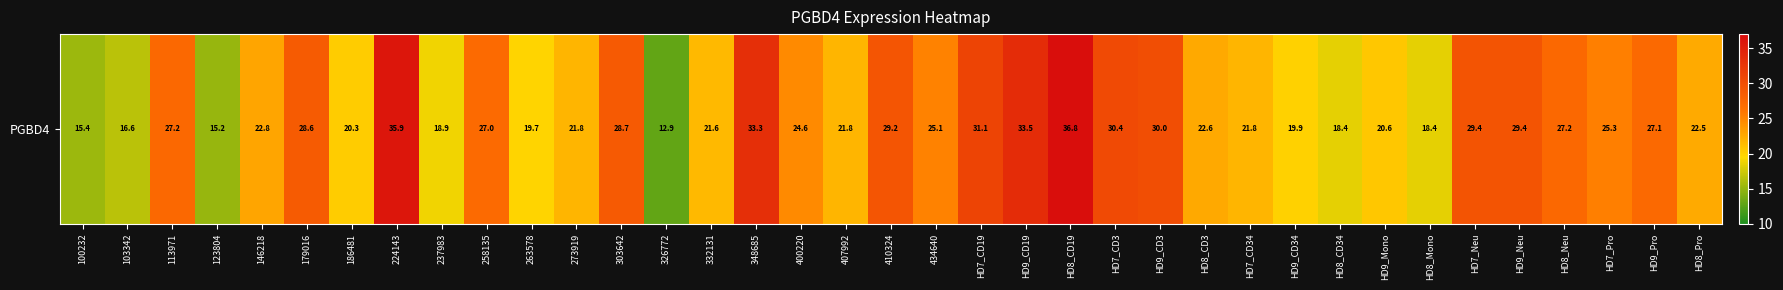

Reading left to right, what are all the values shown in this chart?

15.4	16.6	27.2	15.2	22.8	28.6	20.3	35.9	18.9	27.0	19.7	21.8	28.7	12.9	21.6	33.3	24.6	21.8	29.2	25.1	31.1	33.5	36.8	30.4	30.0	22.6	21.8	19.9	18.4	20.6	18.4	29.4	29.4	27.2	25.3	27.1	22.5